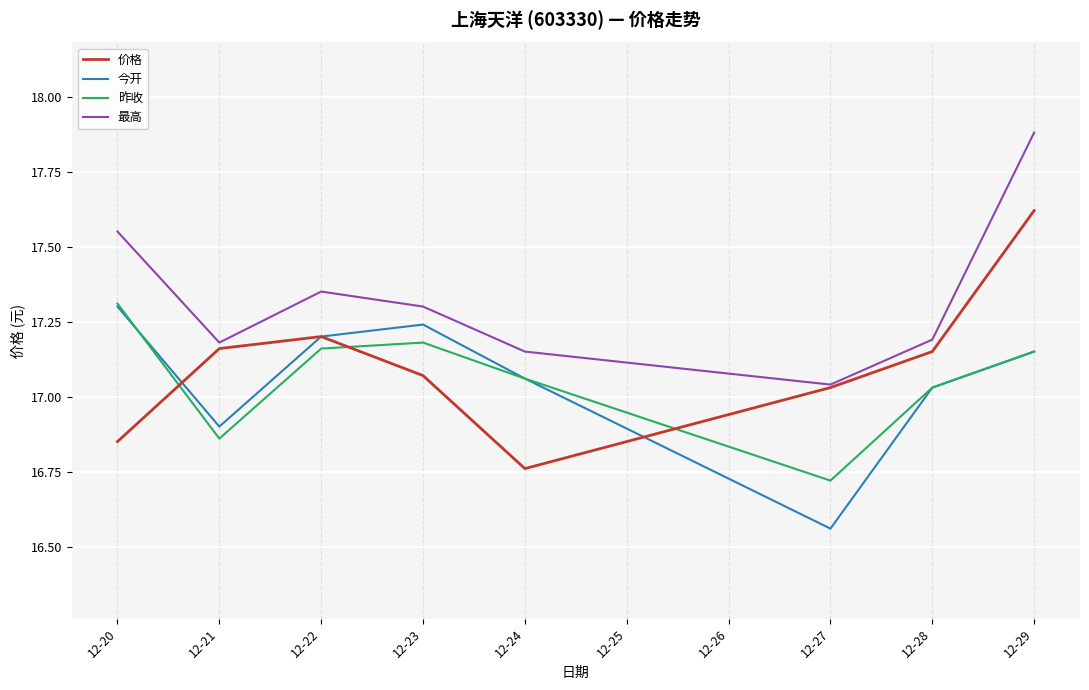

How many lines are shown in the chart?

4